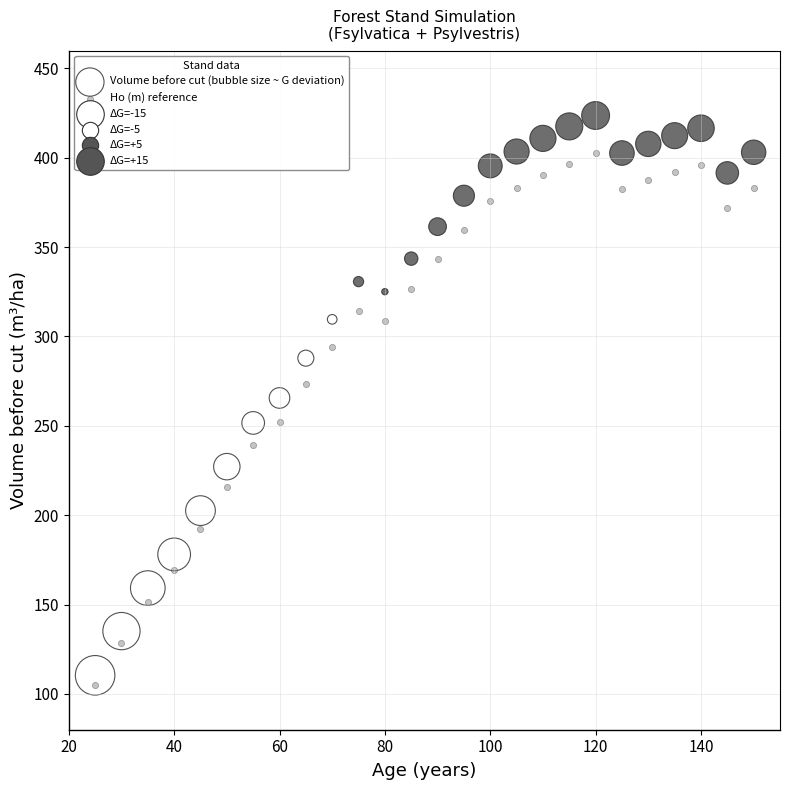

Which series has the largest Y range (max minus min)?

Volume before cut (bubble size ~ G deviation)